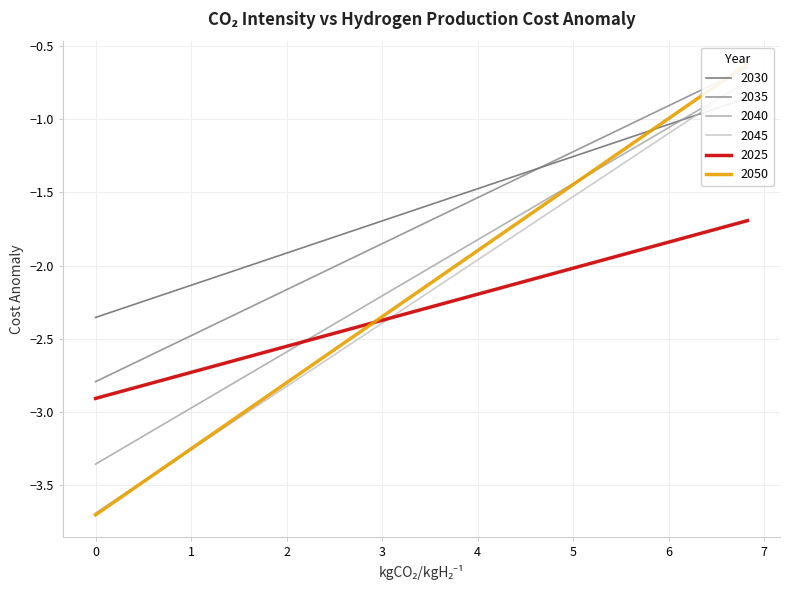

Which series has the largest total across all categories?

2025